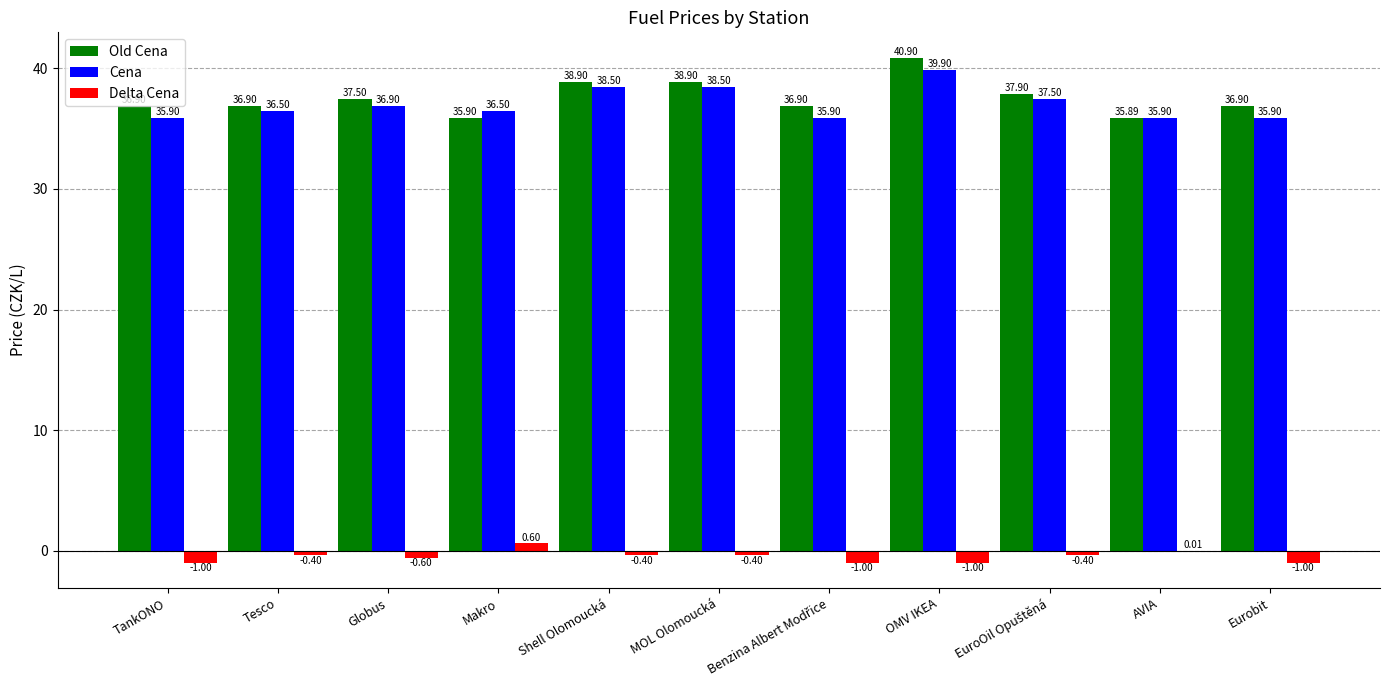

Which series has the largest total across all categories?

Old Cena